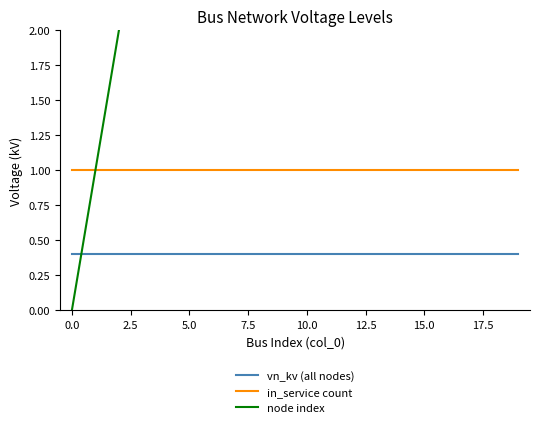

Reading left to right, extract all data points from this chart.

vn_kv (all nodes): 0.4	0.4	0.4	0.4	0.4	0.4	0.4	0.4	0.4	0.4	0.4	0.4	0.4	0.4	0.4	0.4	0.4	0.4	0.4	0.4
in_service count: 1.0	1.0	1.0	1.0	1.0	1.0	1.0	1.0	1.0	1.0	1.0	1.0	1.0	1.0	1.0	1.0	1.0	1.0	1.0	1.0
node index: 0.0	1.0	2.0	3.0	4.0	5.0	6.0	7.0	8.0	9.0	10.0	11.0	12.0	13.0	14.0	15.0	16.0	17.0	18.0	19.0